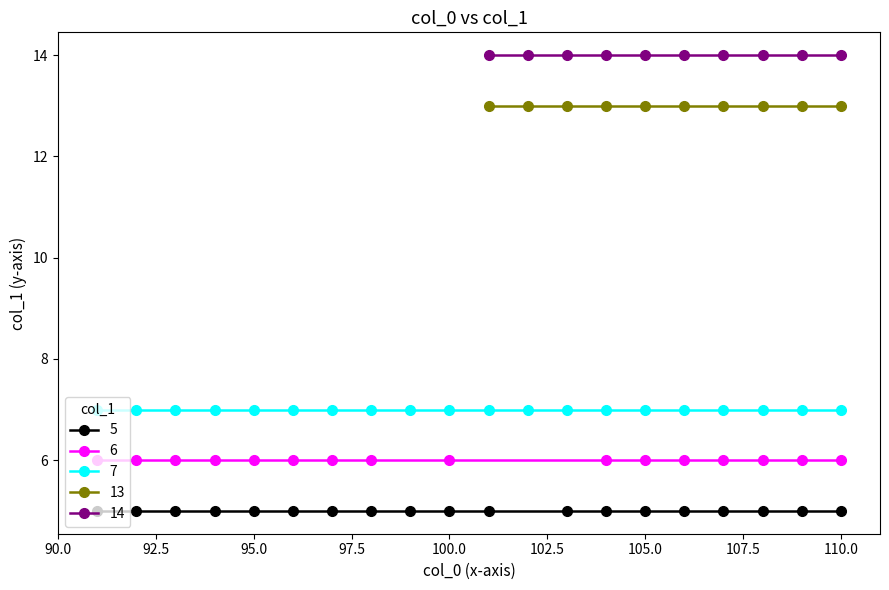

True or false: 13 and 14 intersect in this chart.

False